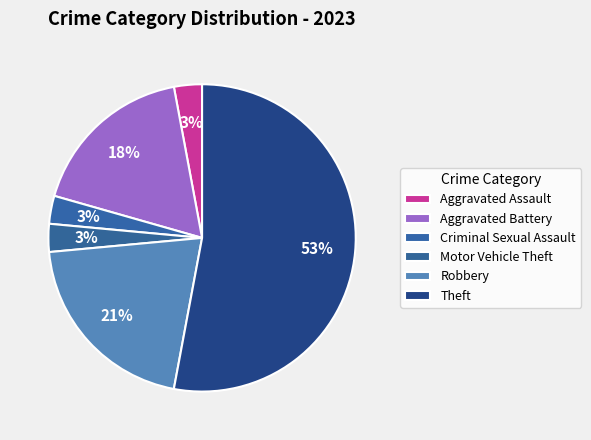

How many slices are in this pie chart?

6